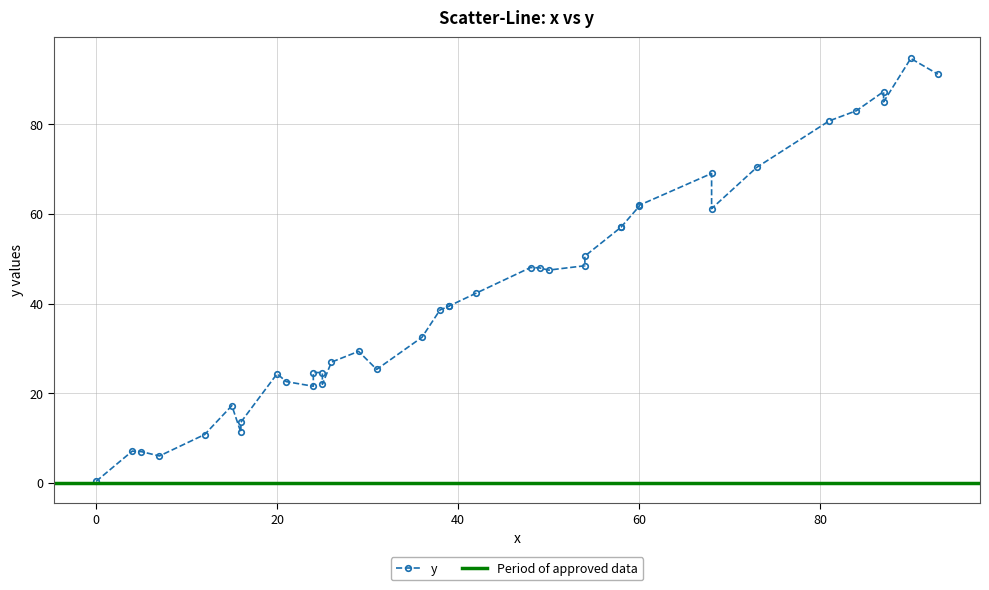

Does the chart display data point markers on the line(s)?

Yes